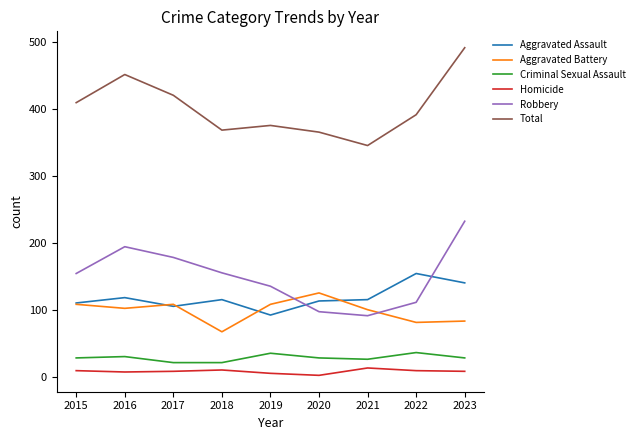

What is the approximate value of Criminal Sexual Assault at 2017, to the nearest 10?

20